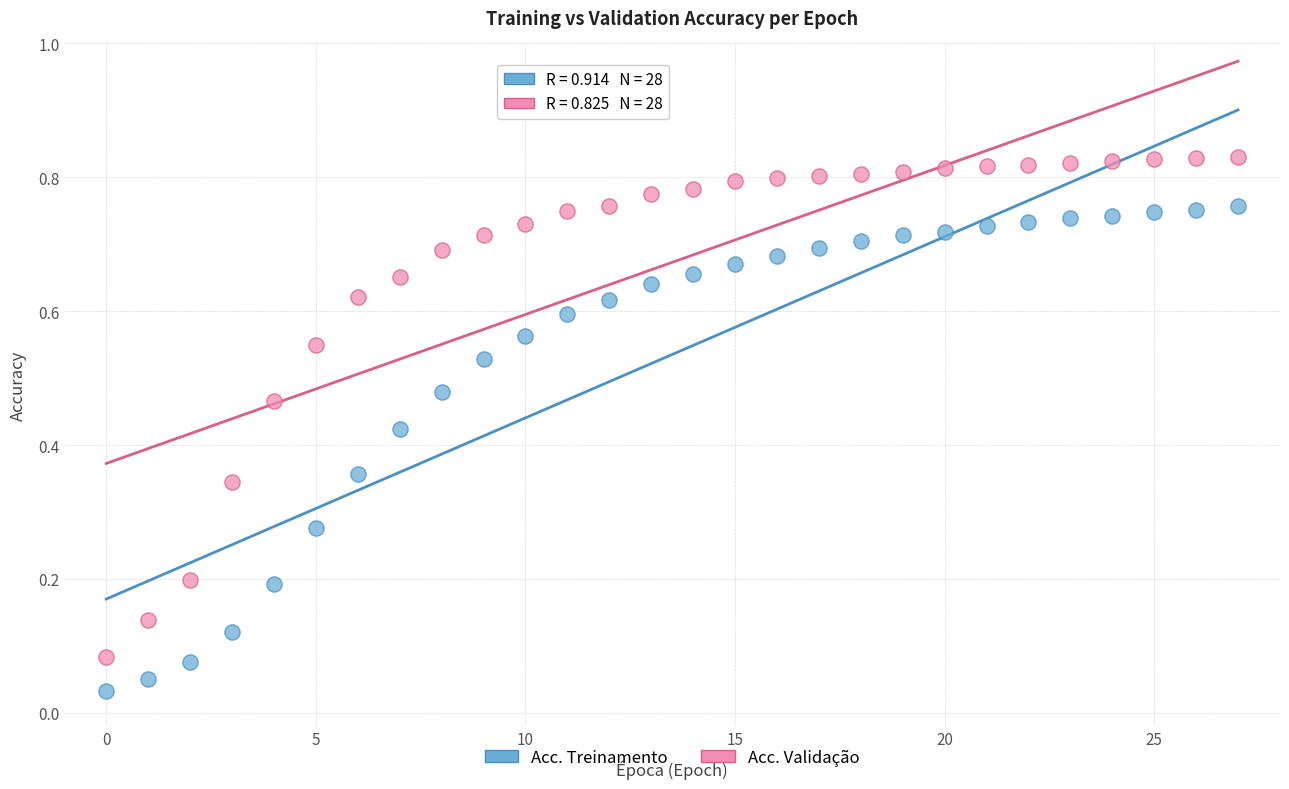

Which series reaches the maximum Y coordinate?

Acc. Validação